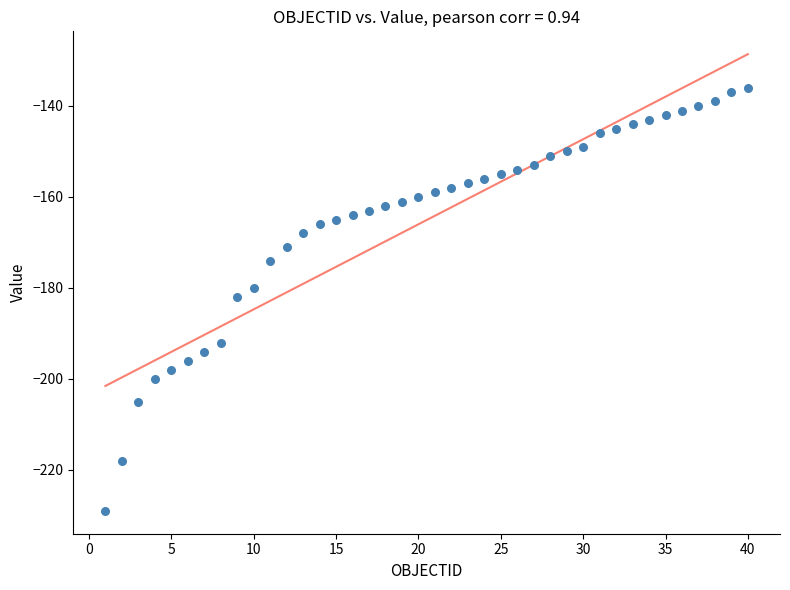

What is the range of Y values (max minus min)?

93